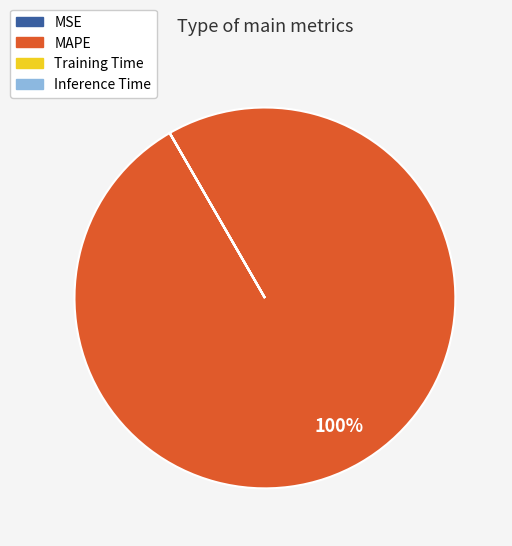

Is there any slice that represents more than half of the pie?

Yes